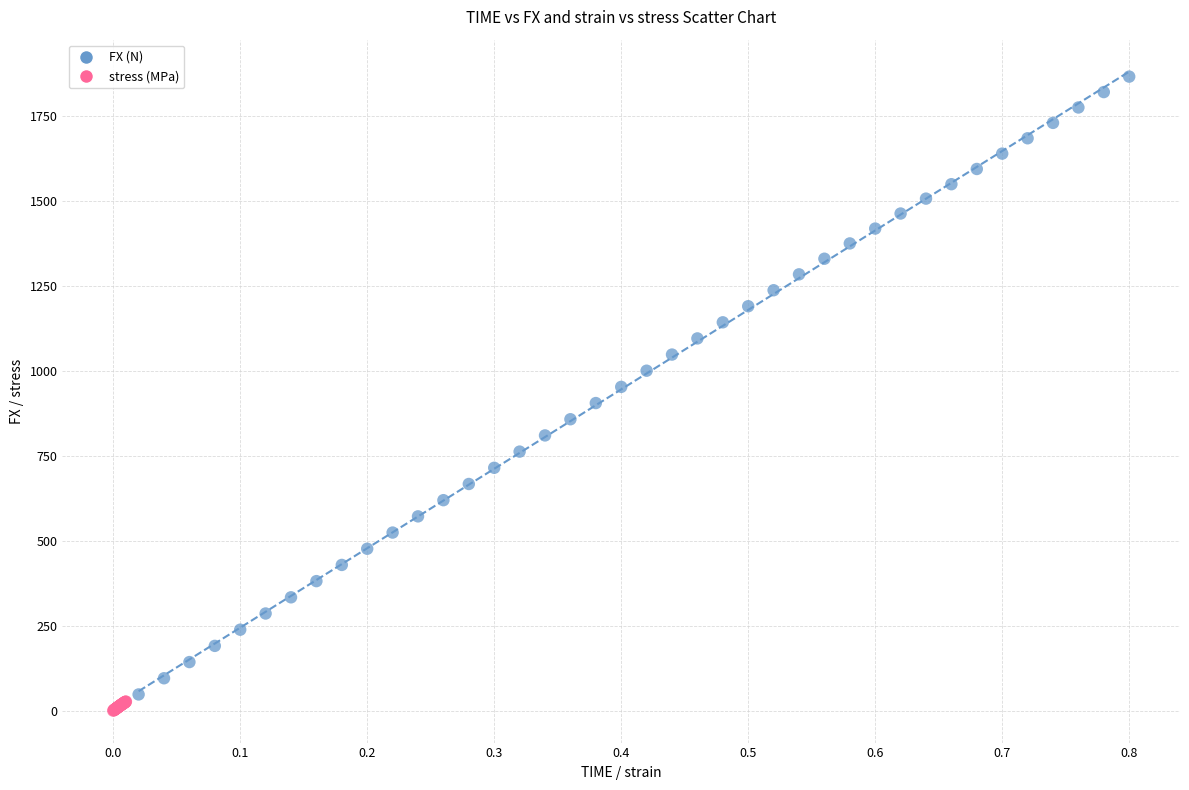

Which series has the widest spread of Y values?

FX (N)